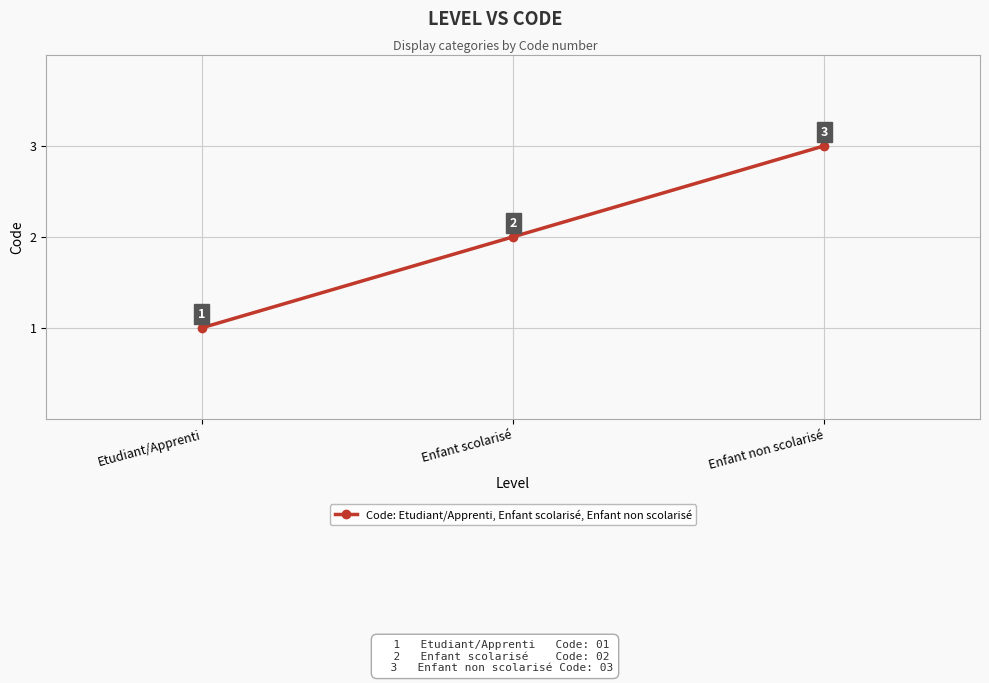

Reading left to right, list all the values displayed in this chart.

1	2	3